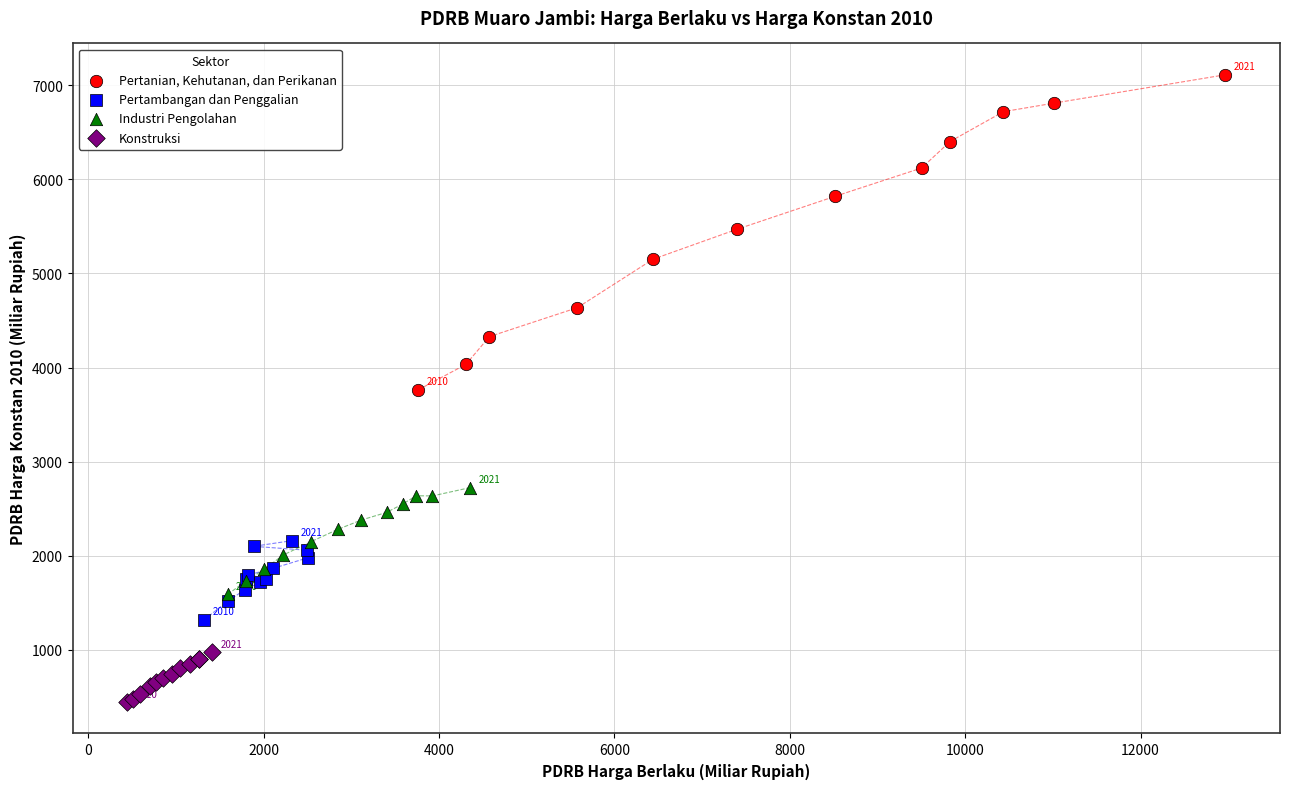

Which series reaches the maximum Y coordinate?

Pertanian, Kehutanan, dan Perikanan